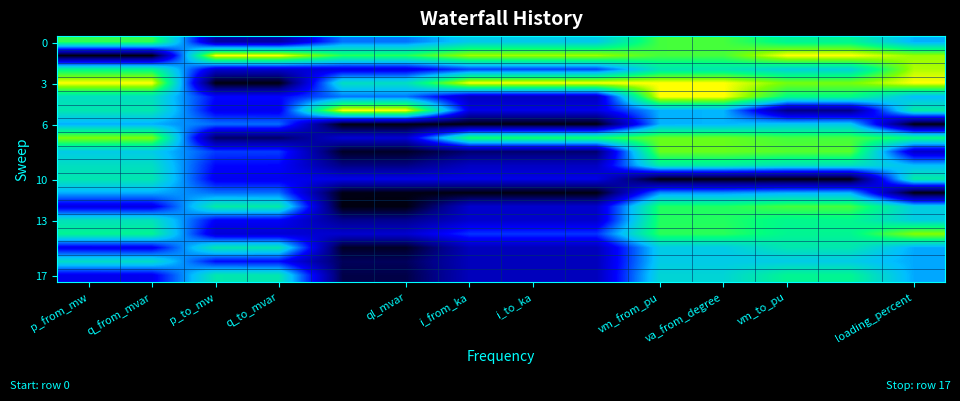

Count the number of data series in this chart.

18